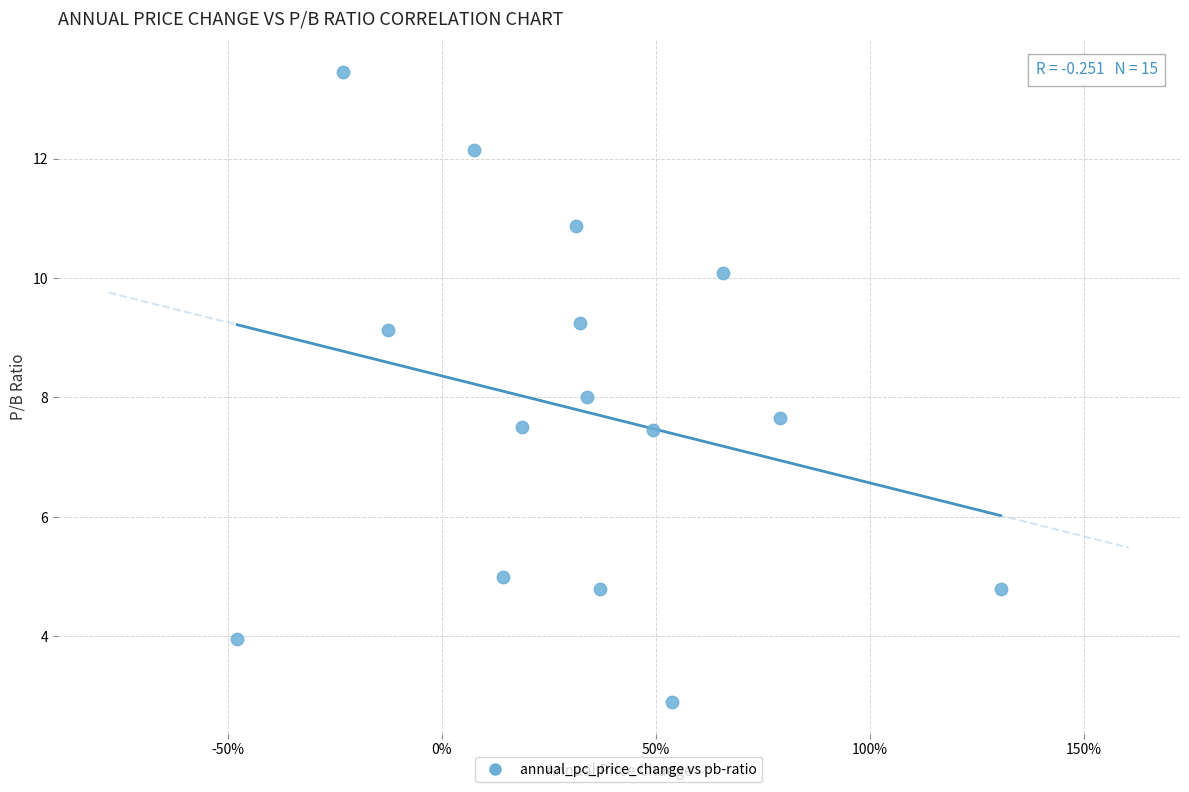

What is the range of X values (max minus min)?

1.8